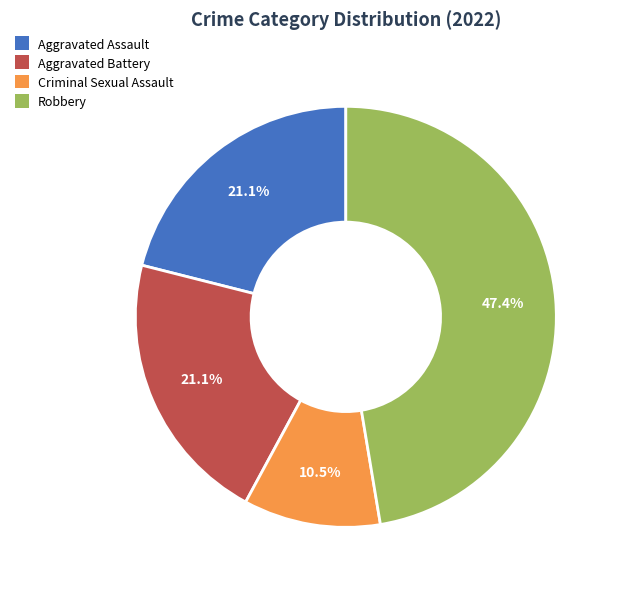

Does any single category account for the majority?

No